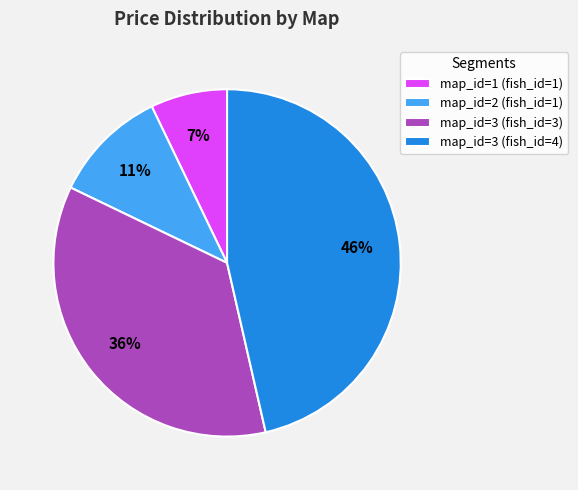

To the nearest percent, what is the average slice percentage?

25%